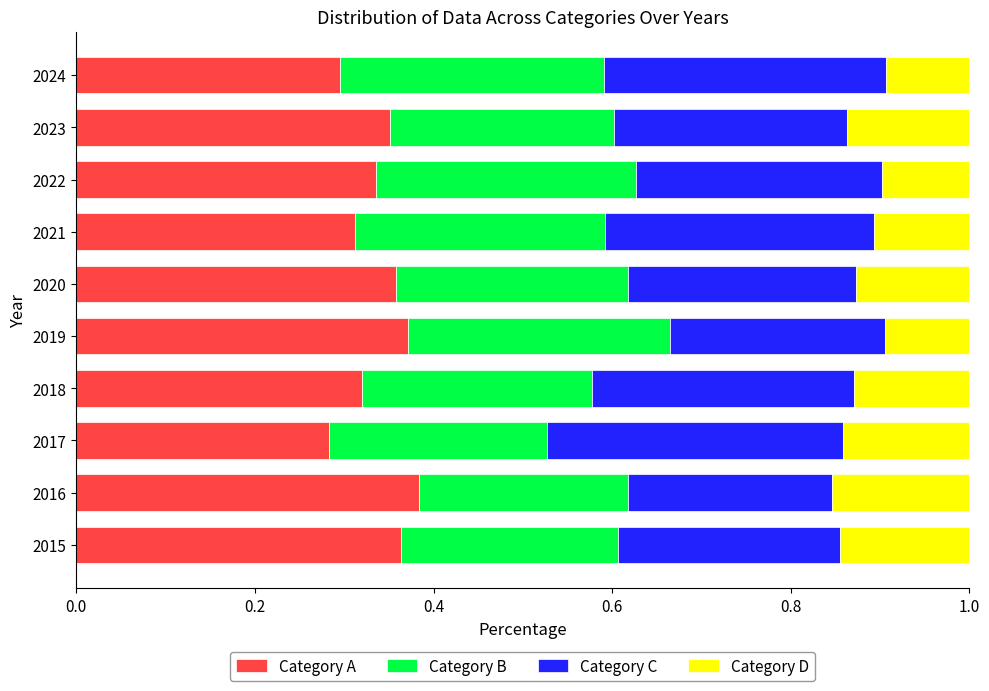

What are all the series names shown in the legend?

Category A, Category B, Category C, Category D